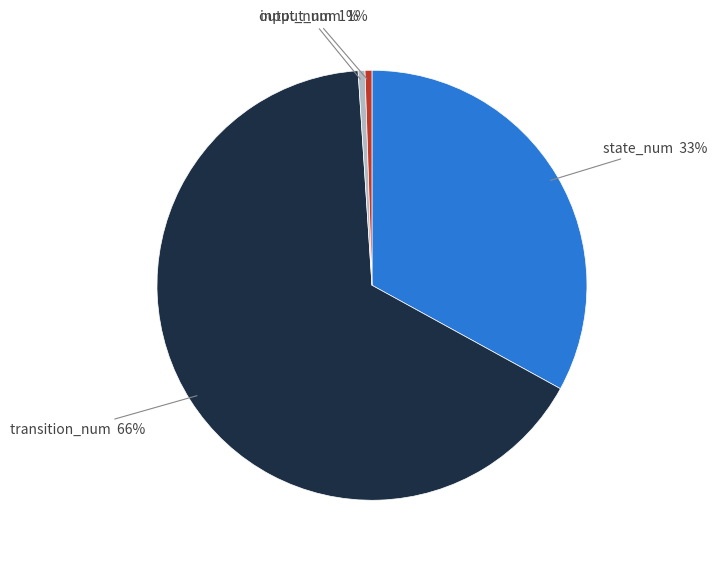

To the nearest percent, what is the average slice percentage?

25%